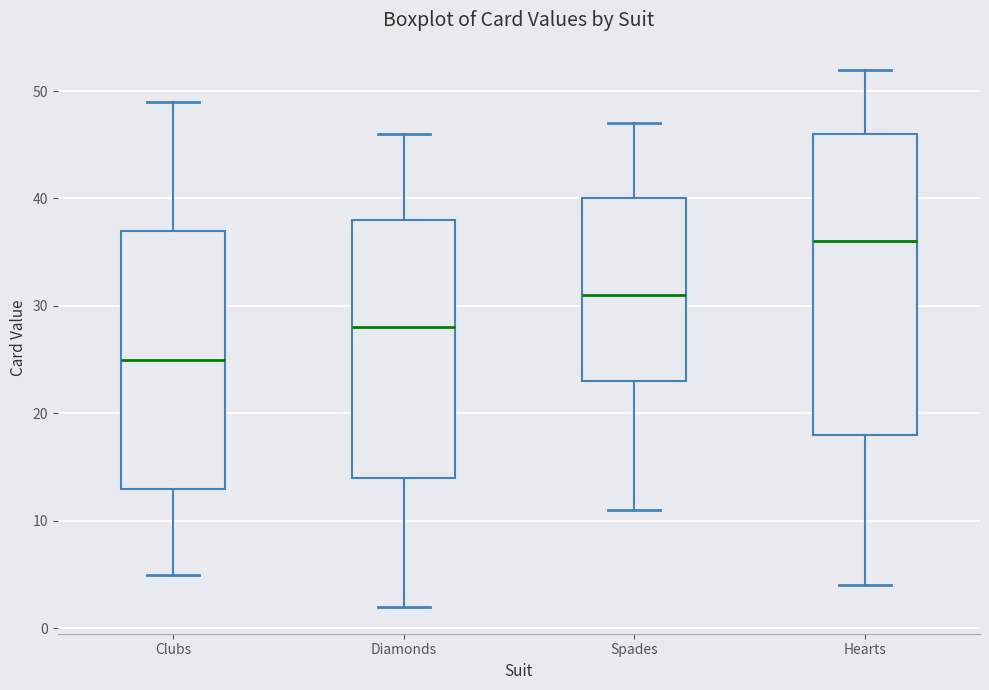

Reading left to right, transcribe this box plot: for each box, give where its median line is, the range the box spans, and where its two whiskers end, as read against the y-axis. The values are not printed on the chart, so give them approximately, as read against the axis.

Clubs: median 25, box 13 to 37, whiskers 5 to 49
Diamonds: median 28, box 14 to 38, whiskers 2 to 46
Spades: median 31, box 23 to 40, whiskers 11 to 47
Hearts: median 36, box 18 to 46, whiskers 4 to 52